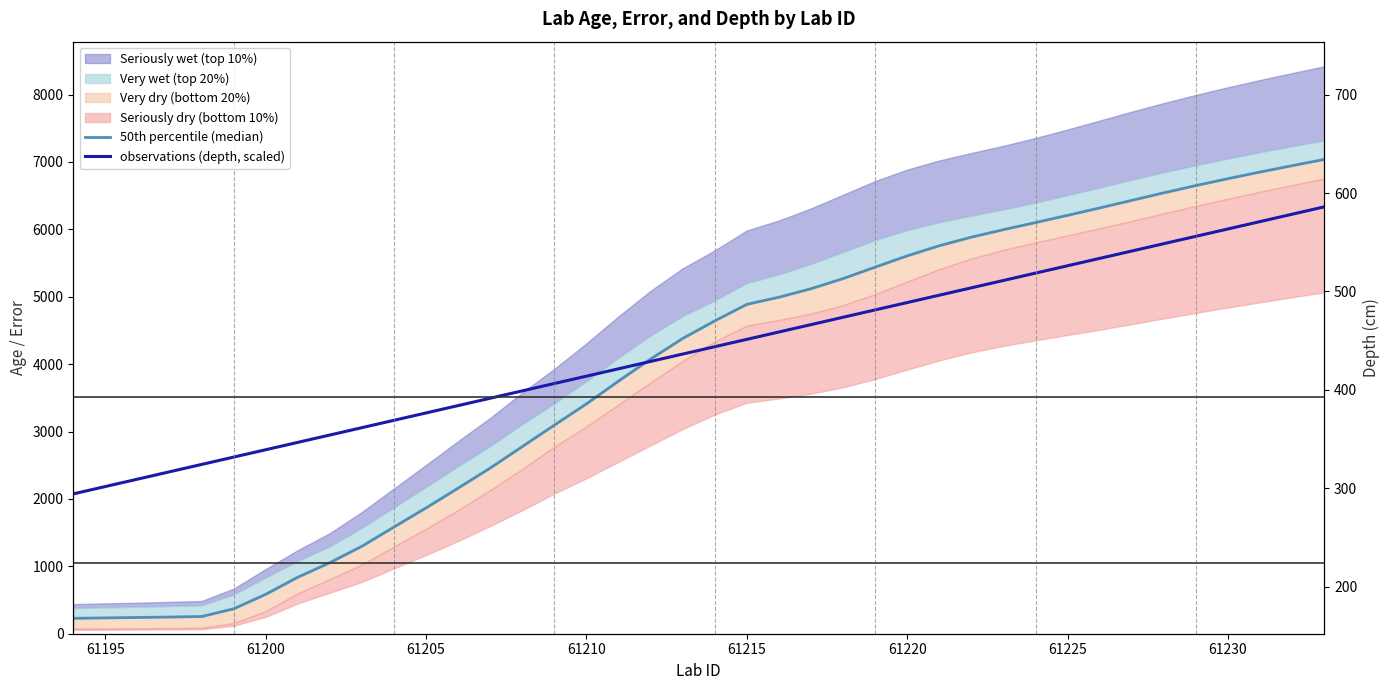

Which series has the widest spread of values?

50th percentile (median)